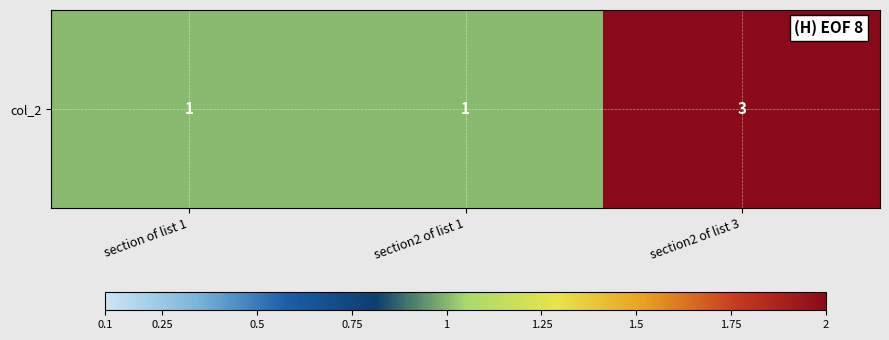

What is the sum of all values?

5